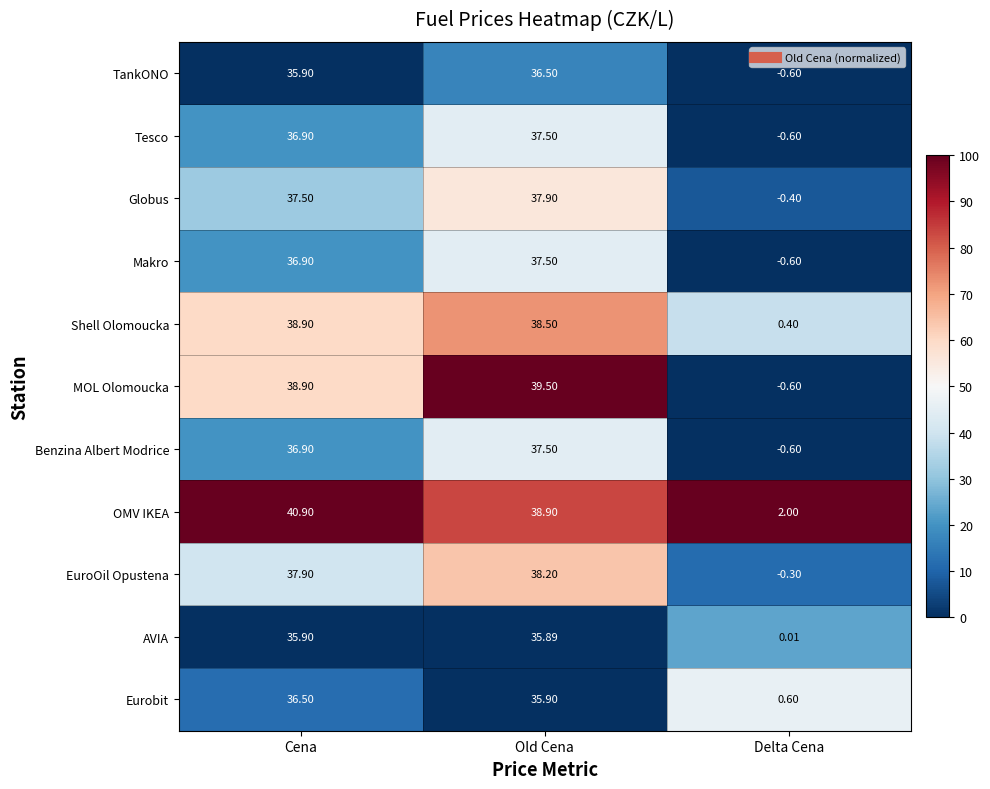

How many data points does each series have?

3